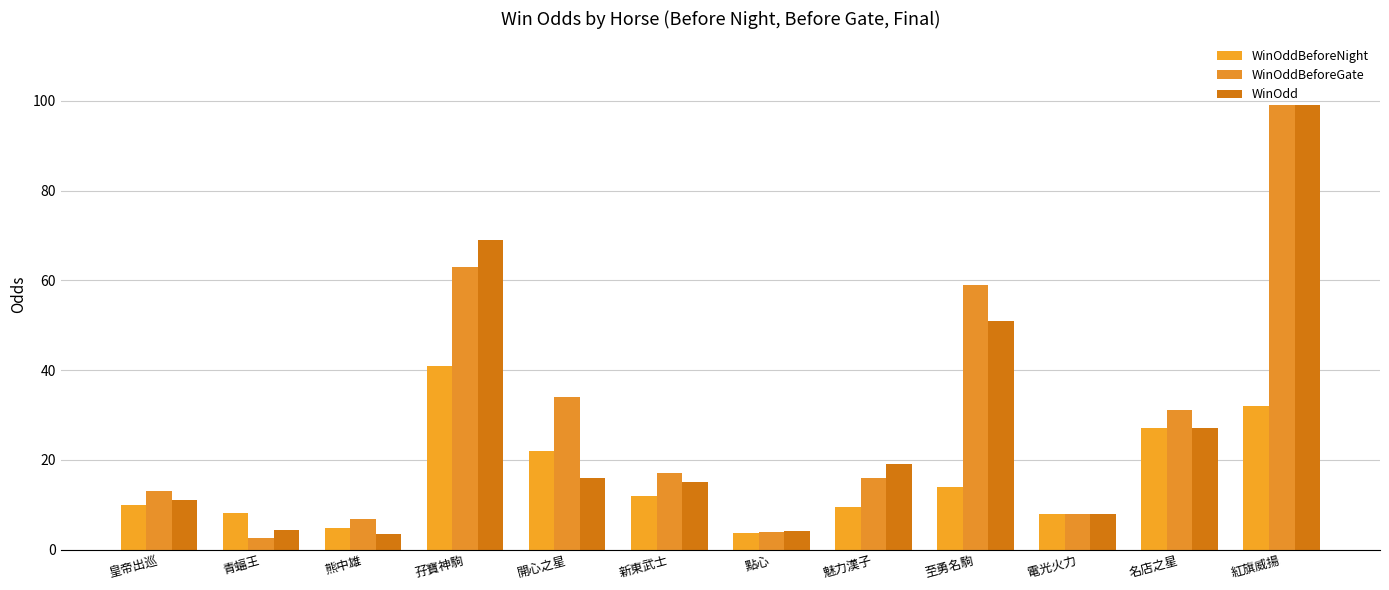

What is the smallest value displayed?

2.5